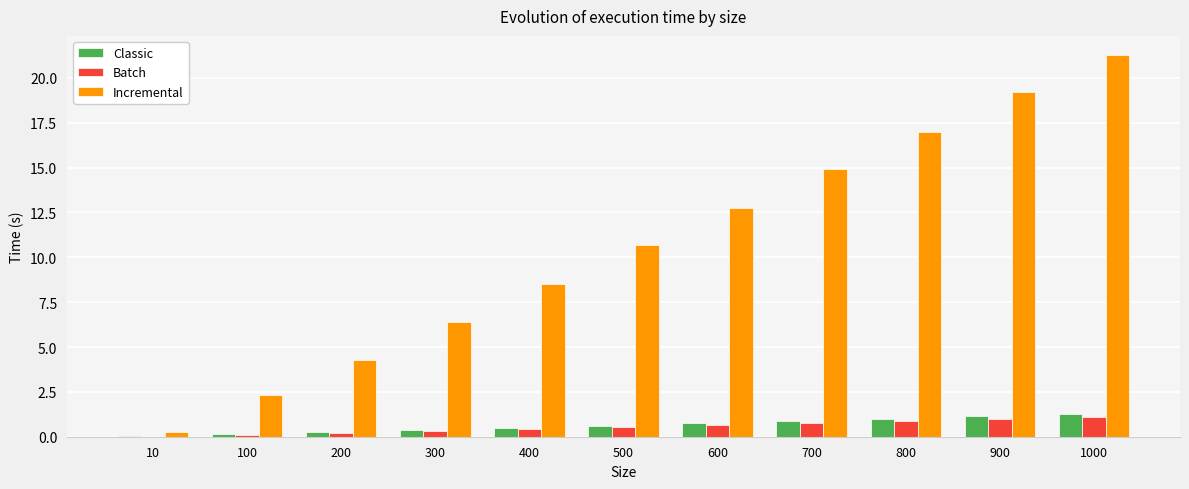

What is the sum of all Incremental values?

117.5